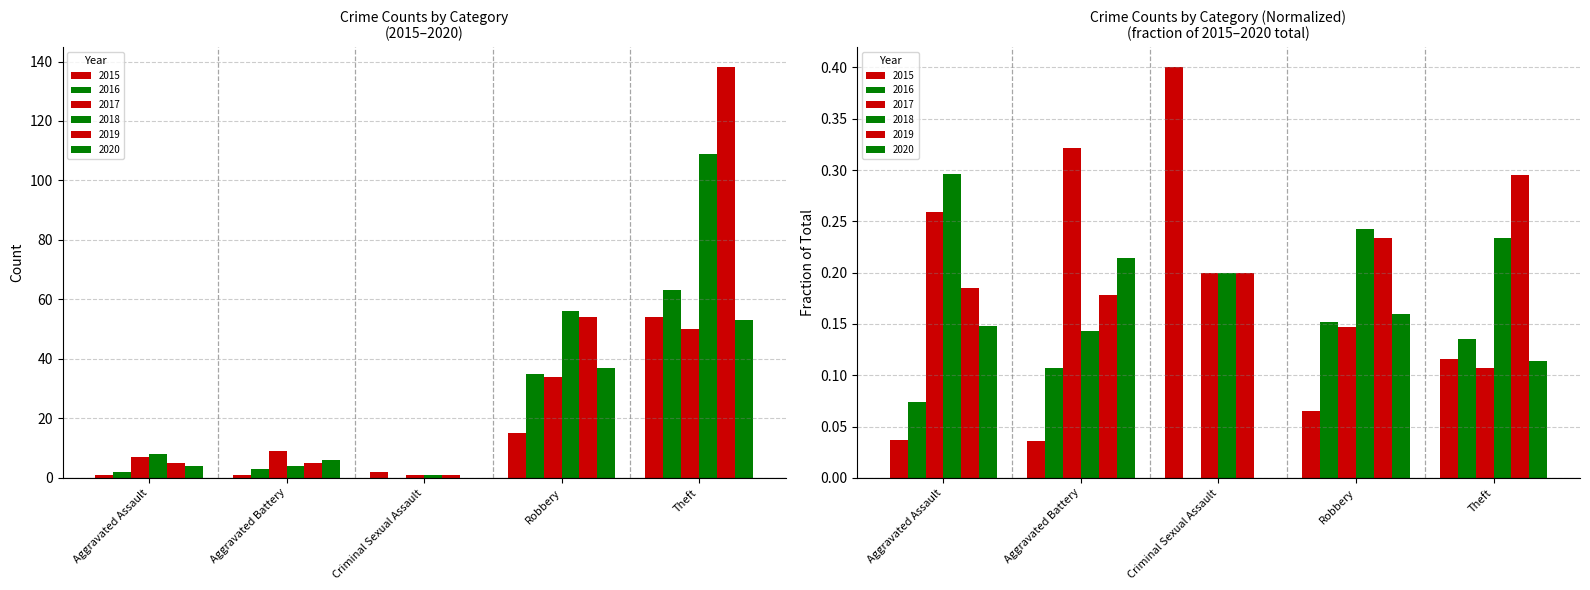

True or false: 2019 has a value of 5 at Aggravated Assault.

True